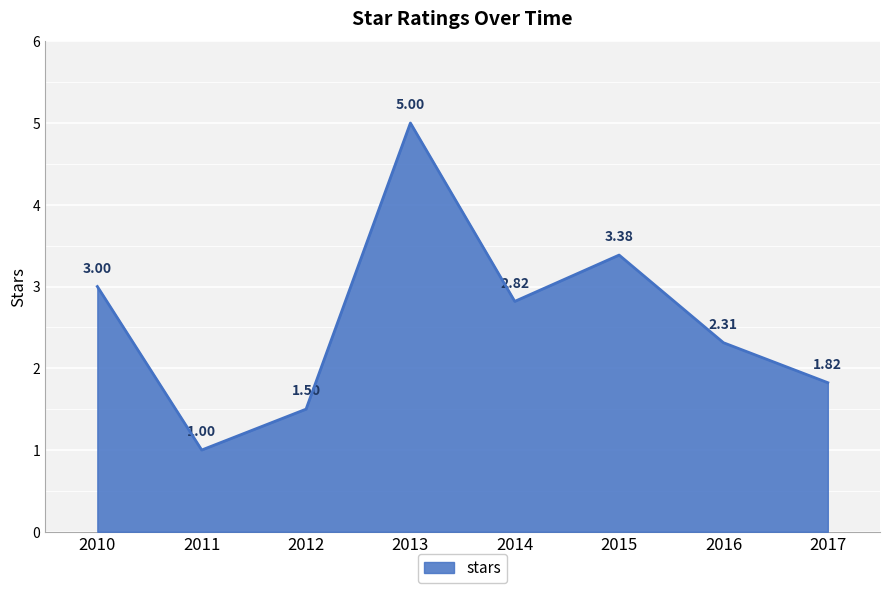

Which has a higher value, 2016 or 2017?

2016